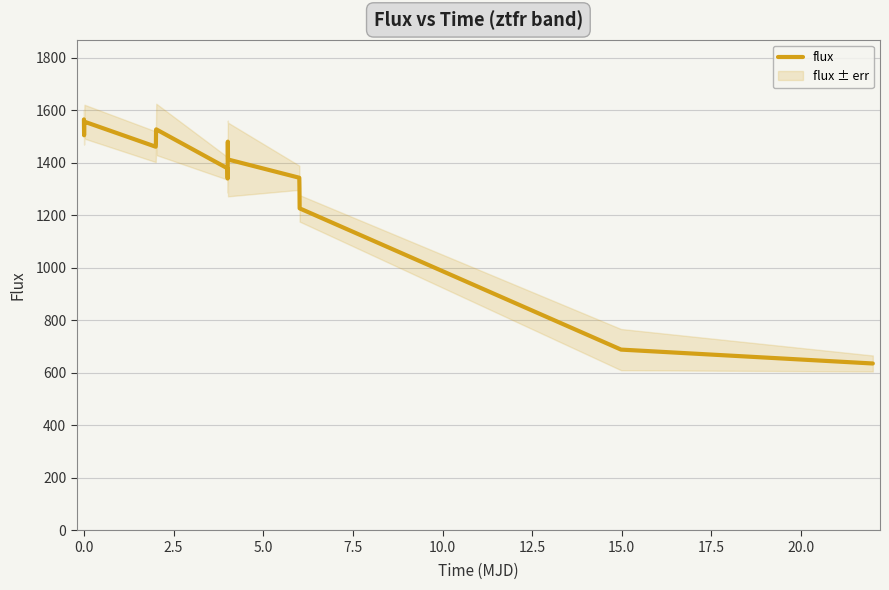

What is the highest value of the flux series?

1565.8